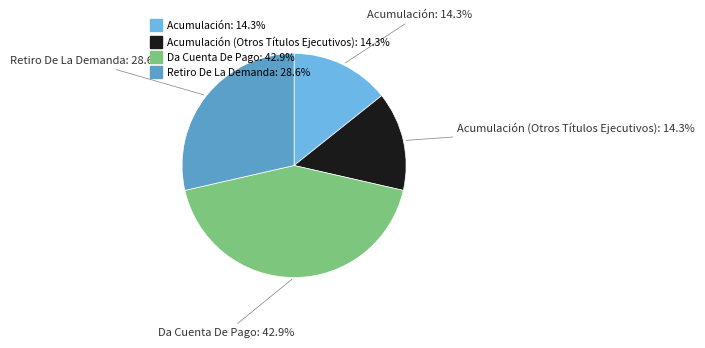

Is there any slice that represents more than half of the pie?

No